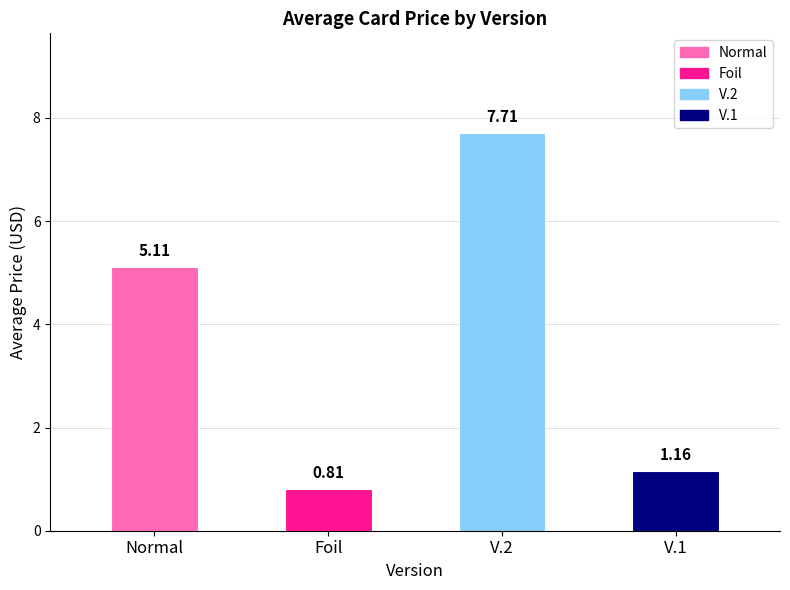

Which label corresponds to the smallest value in the chart?

Foil